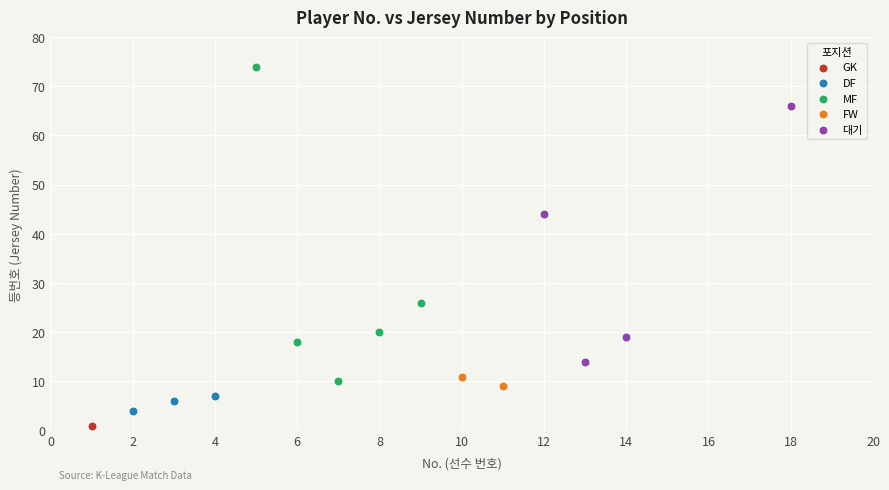

What are all the series names shown in the legend?

GK, DF, MF, FW, 대기